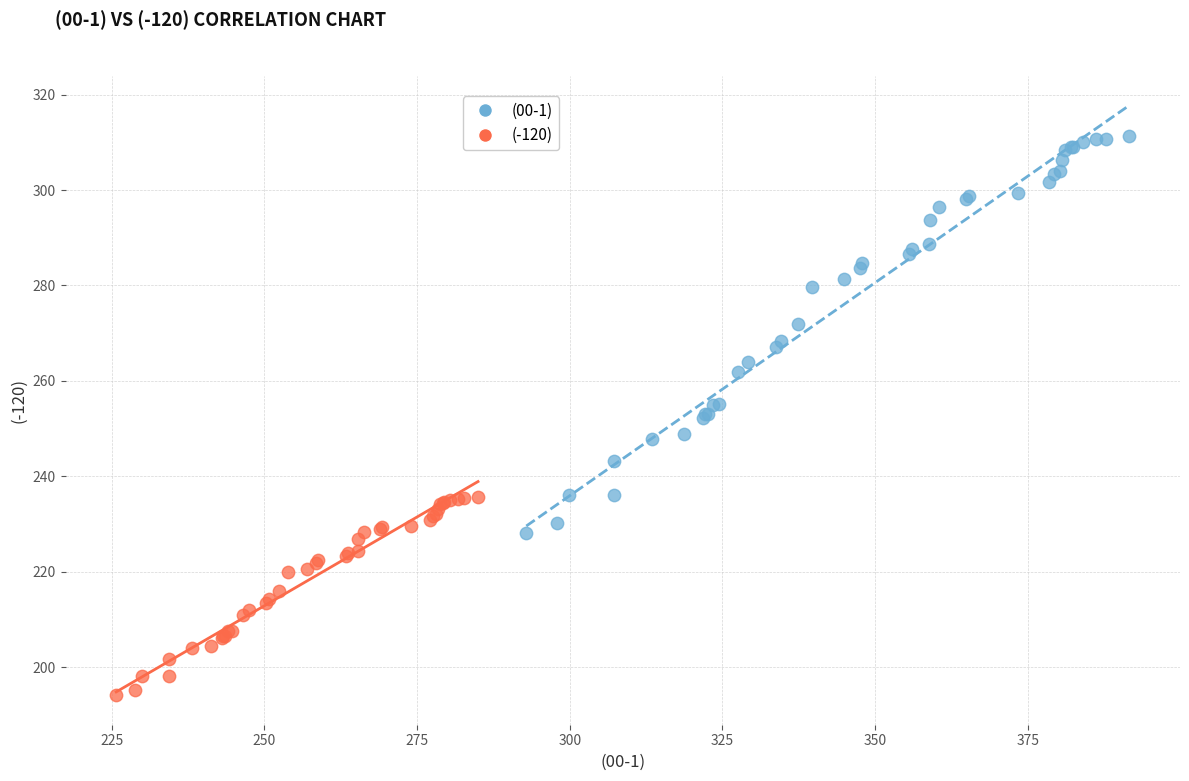

Which series contains the highest Y value?

(00-1)